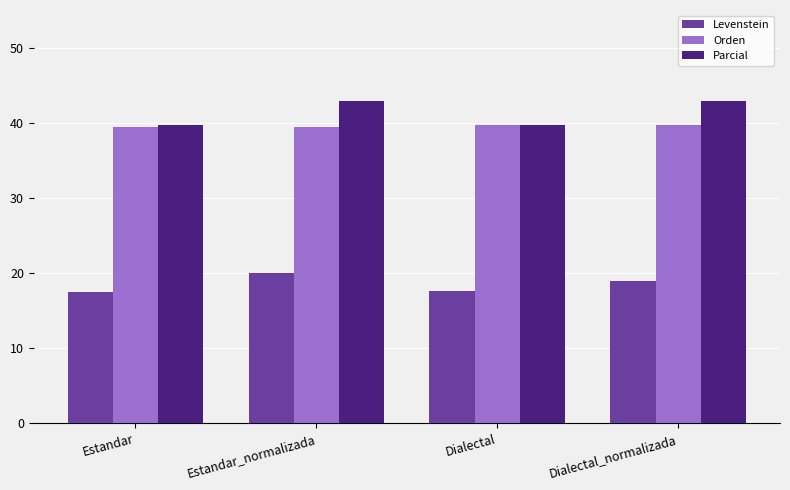

What is the average value of the Orden series?

39.6